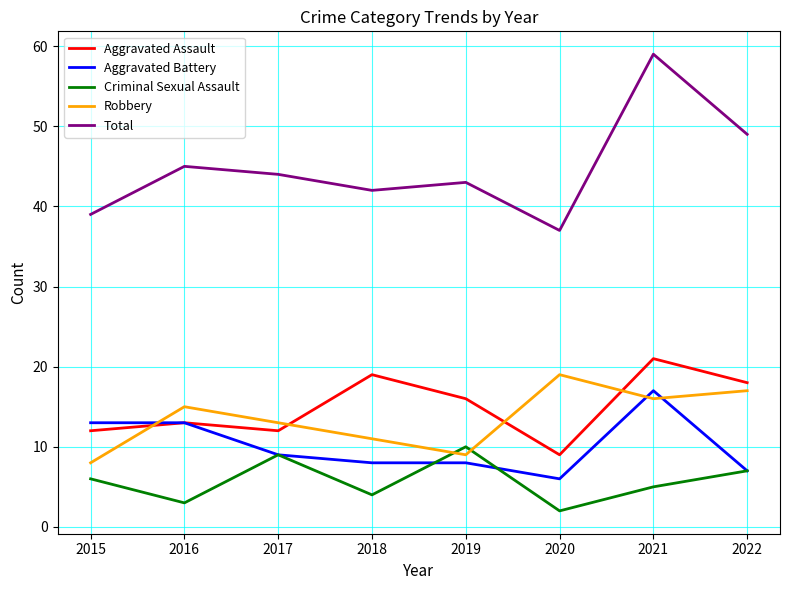

In Robbery, how many points are higher than both neighbors (excluding endpoints)?

2